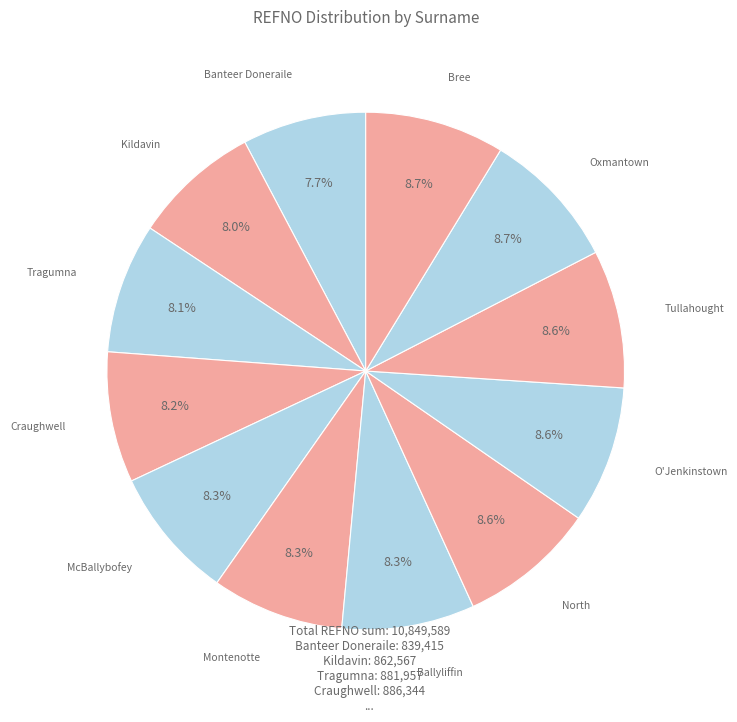

How many slices are in this pie chart?

12